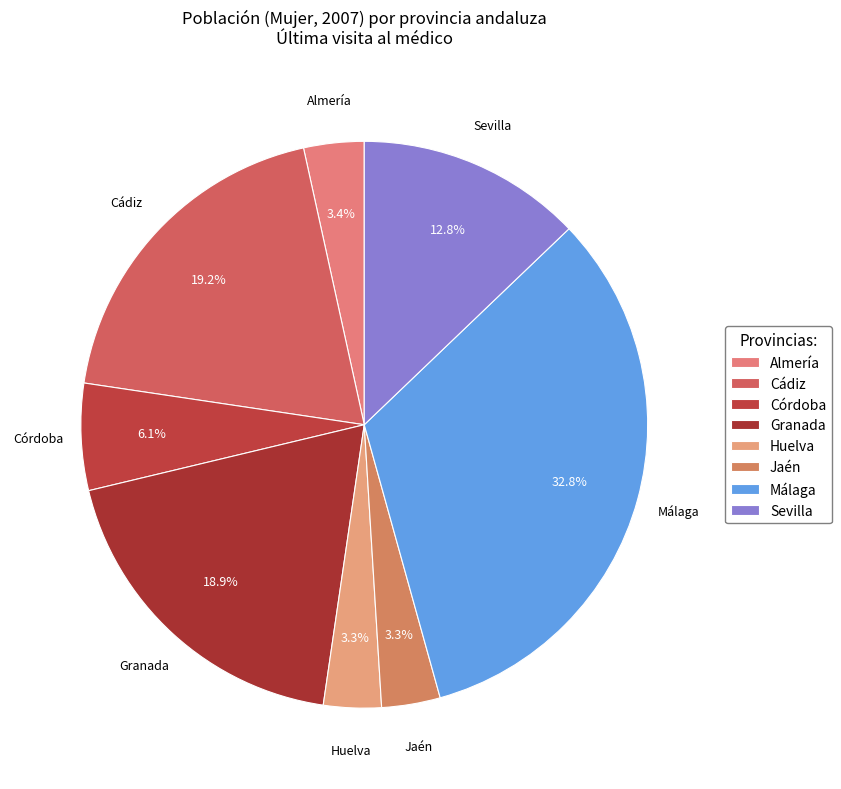

To the nearest percent, what percentage of the pie is Córdoba?

6%